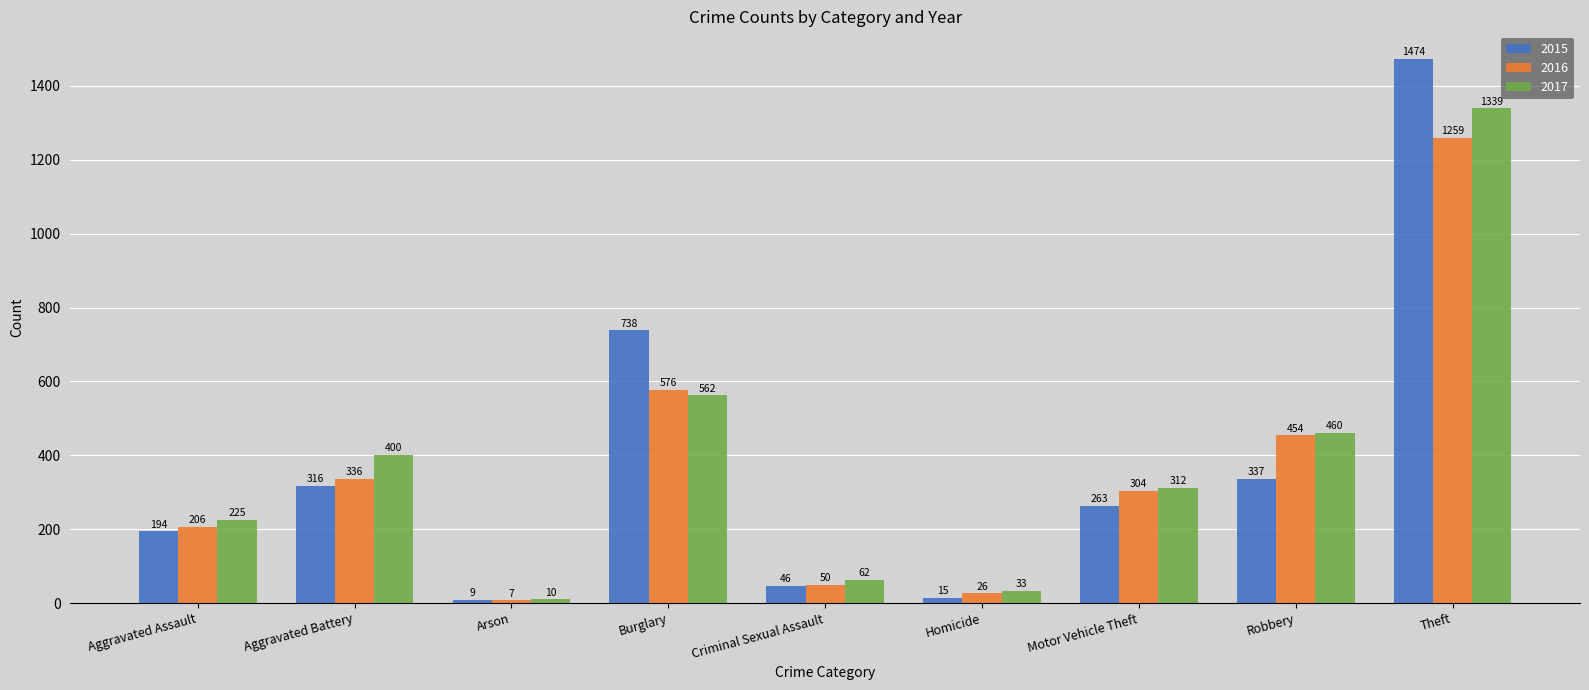

Between Aggravated Battery and Burglary, which series saw the biggest shift?

2015